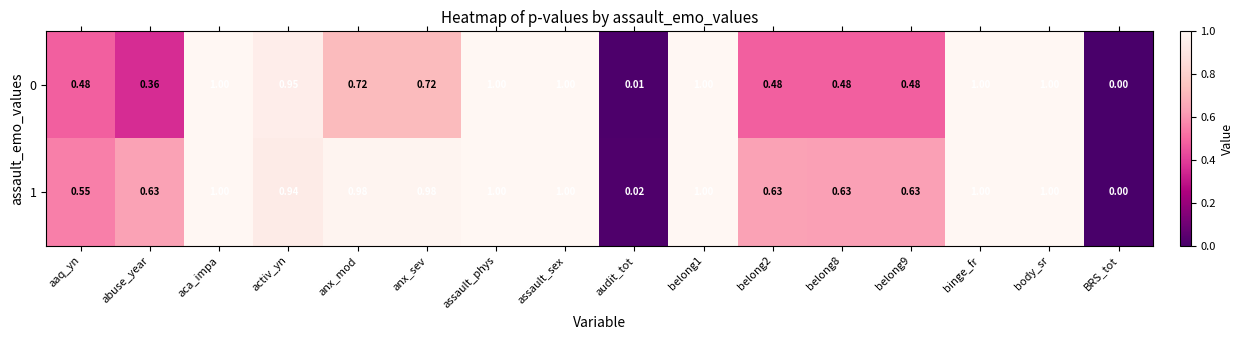

Which category has the lowest value in the 1 series?

BRS_tot